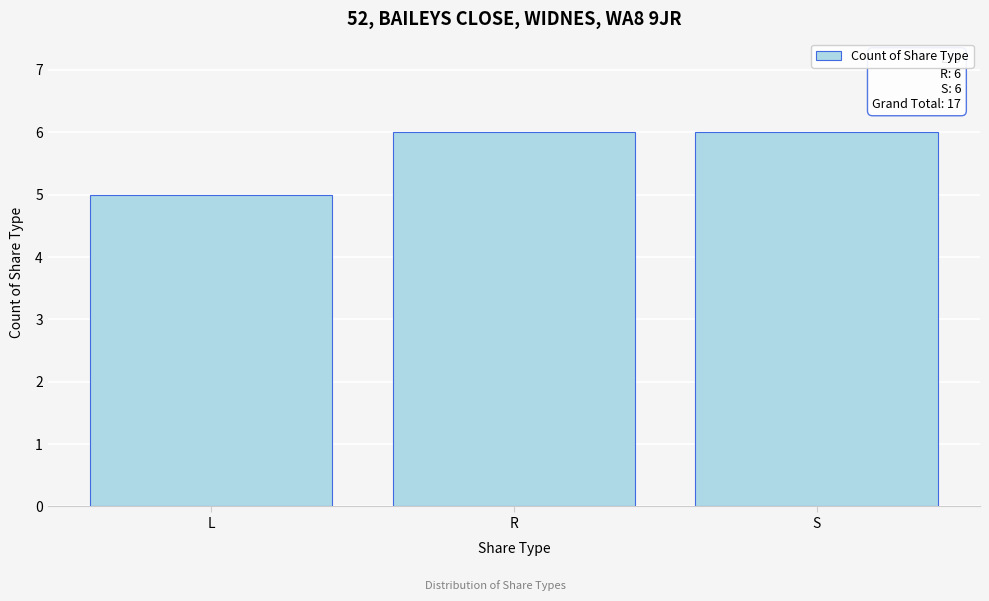

Reading left to right, transcribe all the data shown in this chart.

L=5	R=6	S=6